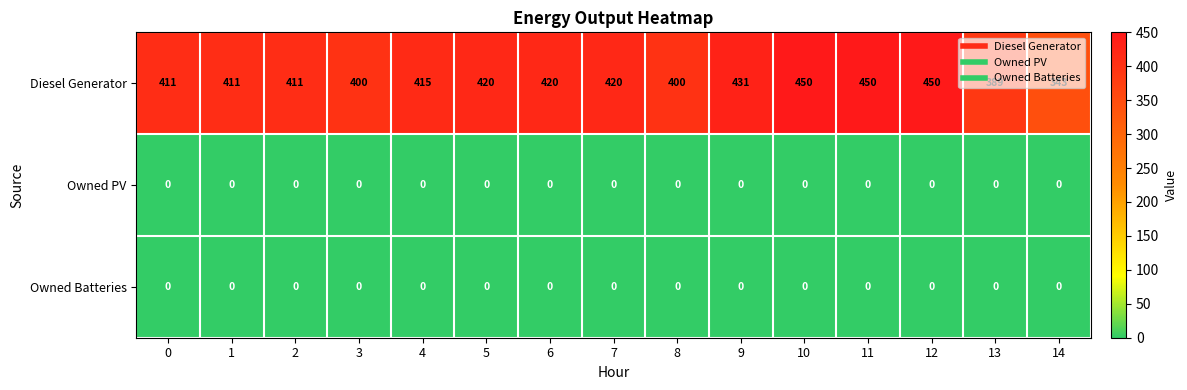

What is the difference between the highest and lowest values at 6?

420